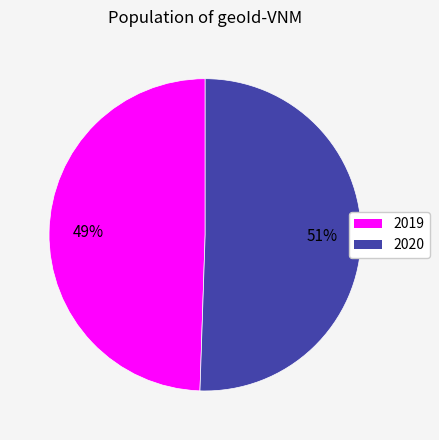

Approximately how many times larger is the value at 2020 compared to 2019?

1.0